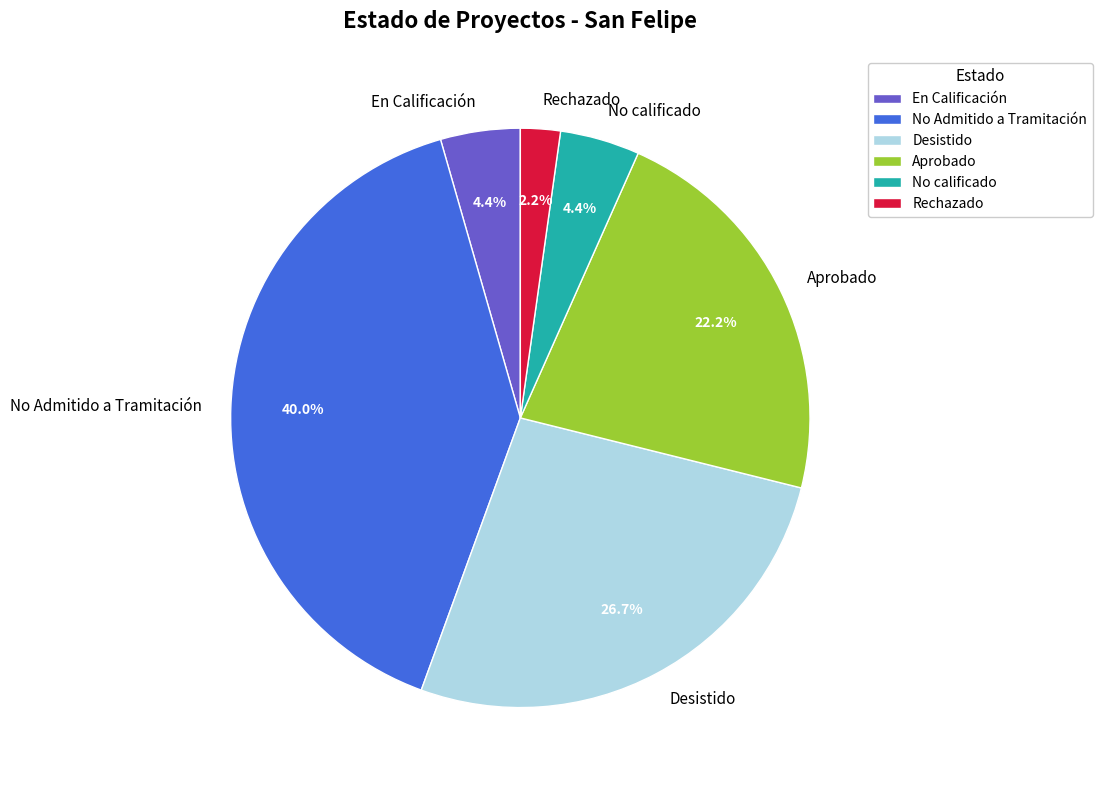

What percentage do En Calificación and Desistido together represent?

31.1%